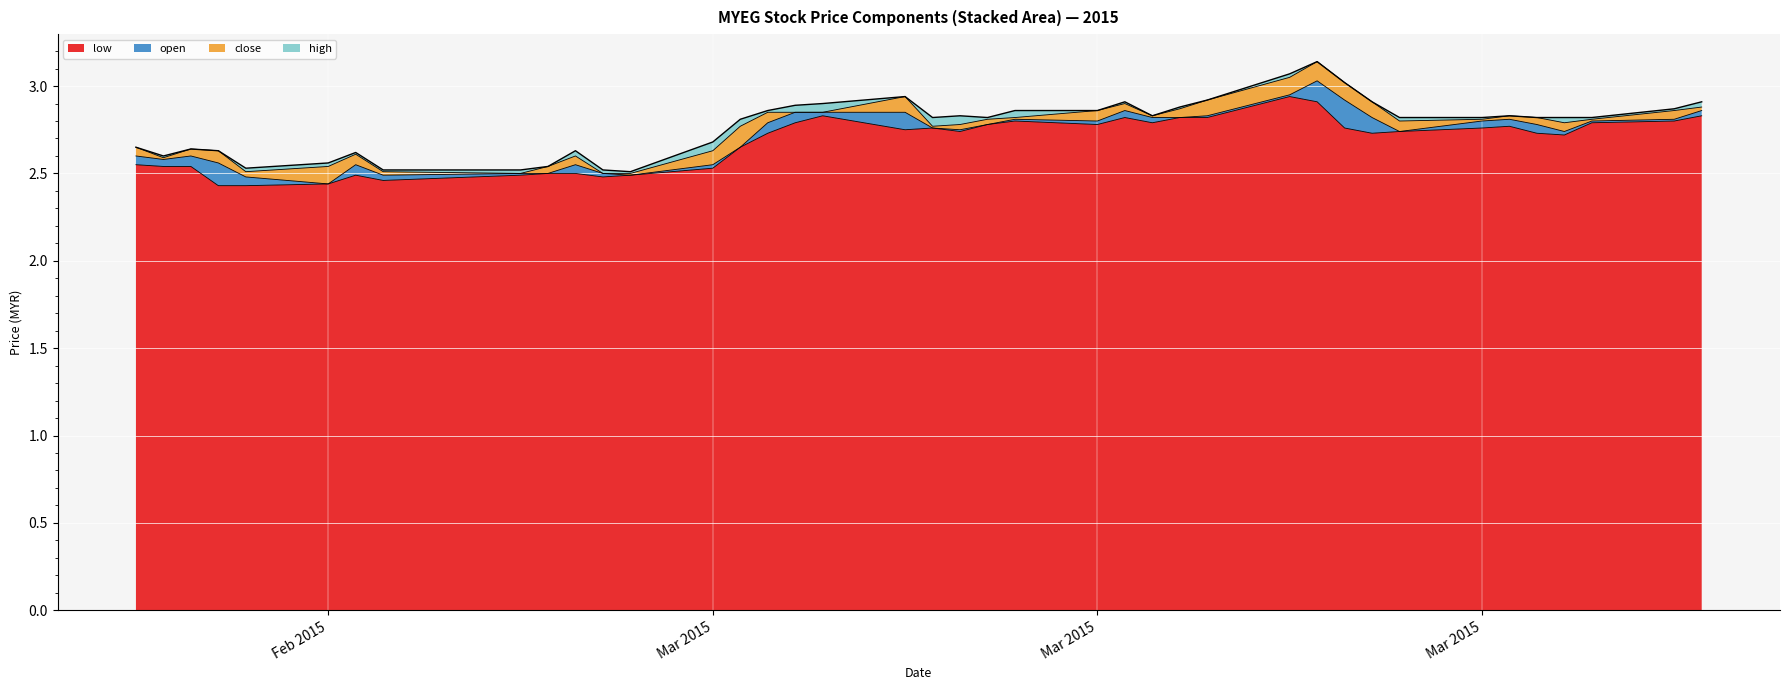

True or false: low and open cross at least once.

False